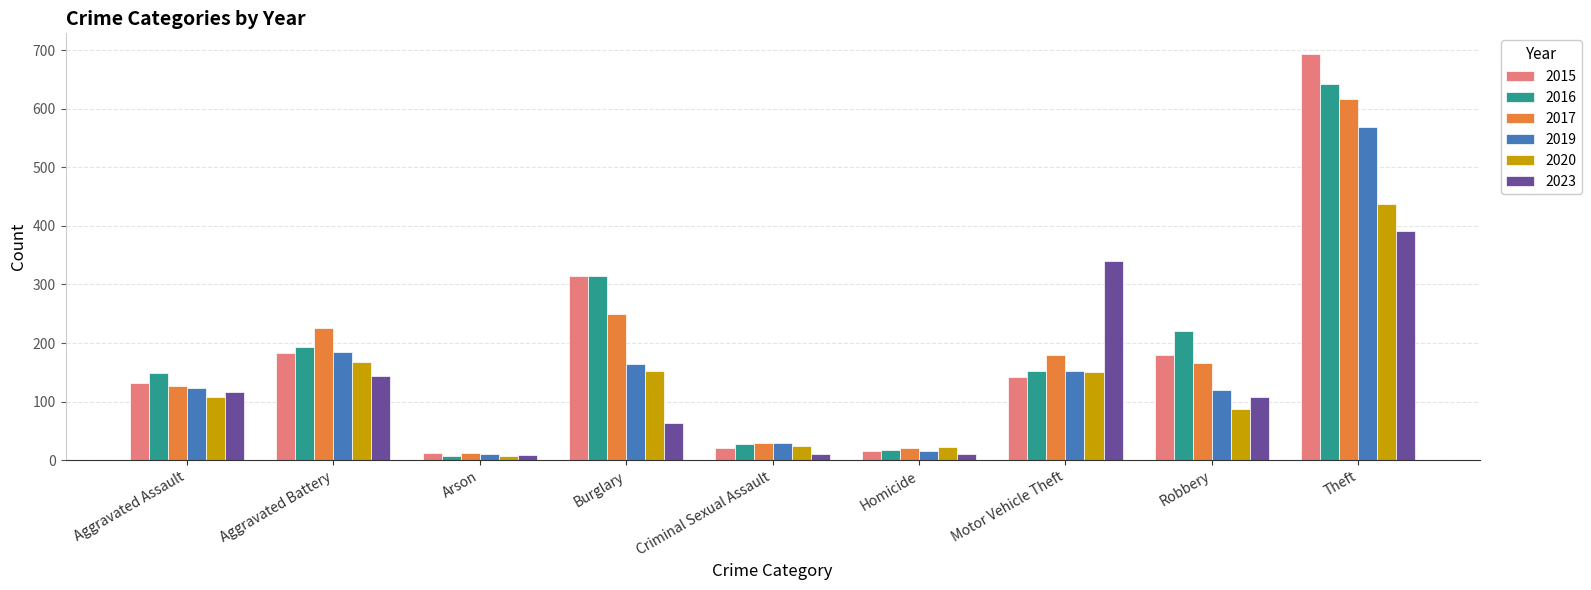

What is the label of the 9th bar from the right?

Aggravated Assault